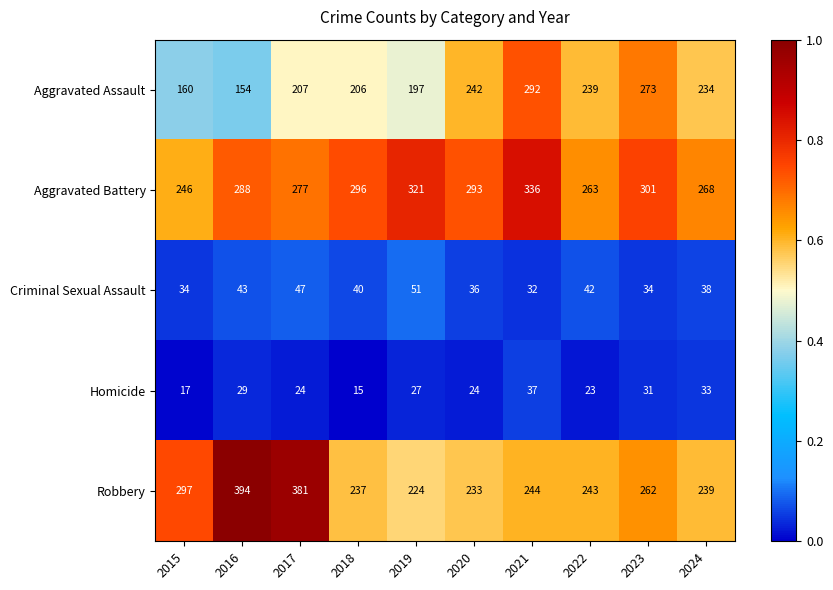

Is it true that Robbery equals 233 at 2020?

True